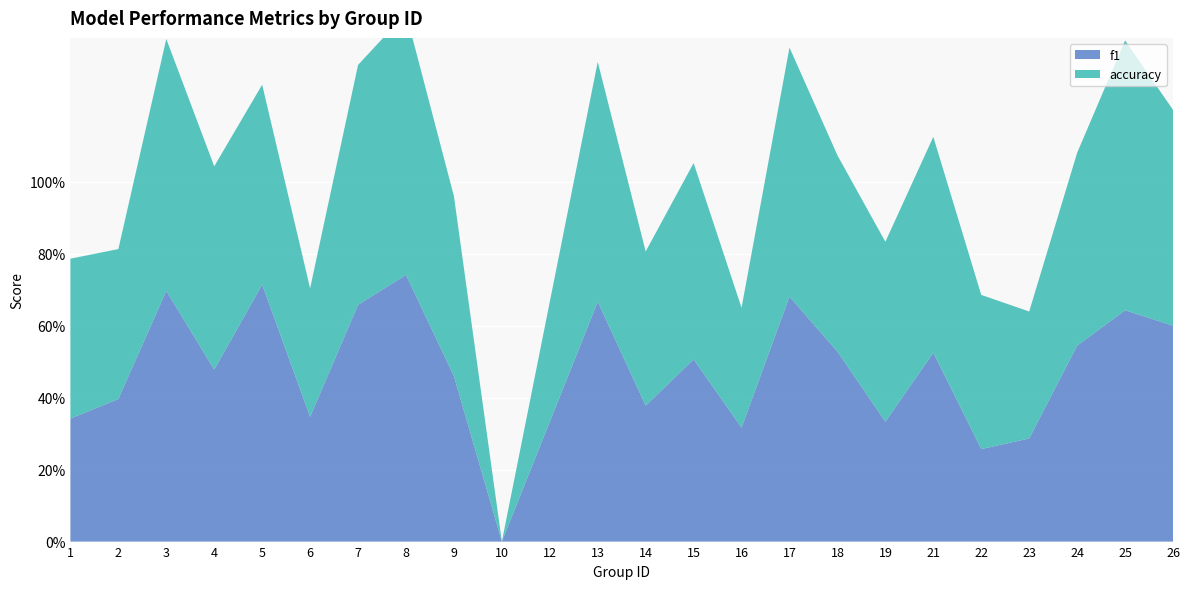

Reading left to right, extract all data points from this chart.

f1: 1=0.3	2=0.4	3=0.7	4=0.5	5=0.7	6=0.3	7=0.7	8=0.7	9=0.5	10=0.0	12=0.3	13=0.7	14=0.4	15=0.5	16=0.3	17=0.7	18=0.5	19=0.3	21=0.5	22=0.3	23=0.3	24=0.5	25=0.6	26=0.6
accuracy: 1=0.4	2=0.4	3=0.7	4=0.6	5=0.6	6=0.4	7=0.7	8=0.7	9=0.5	10=0.0	12=0.3	13=0.7	14=0.4	15=0.5	16=0.3	17=0.7	18=0.5	19=0.5	21=0.6	22=0.4	23=0.4	24=0.5	25=0.8	26=0.6